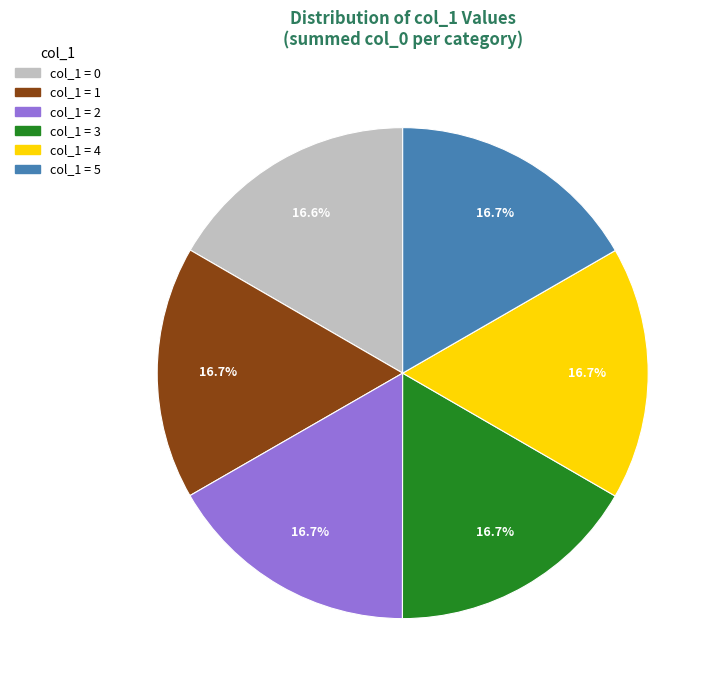

Does col_1 = 1 account for over 50% of the chart?

No